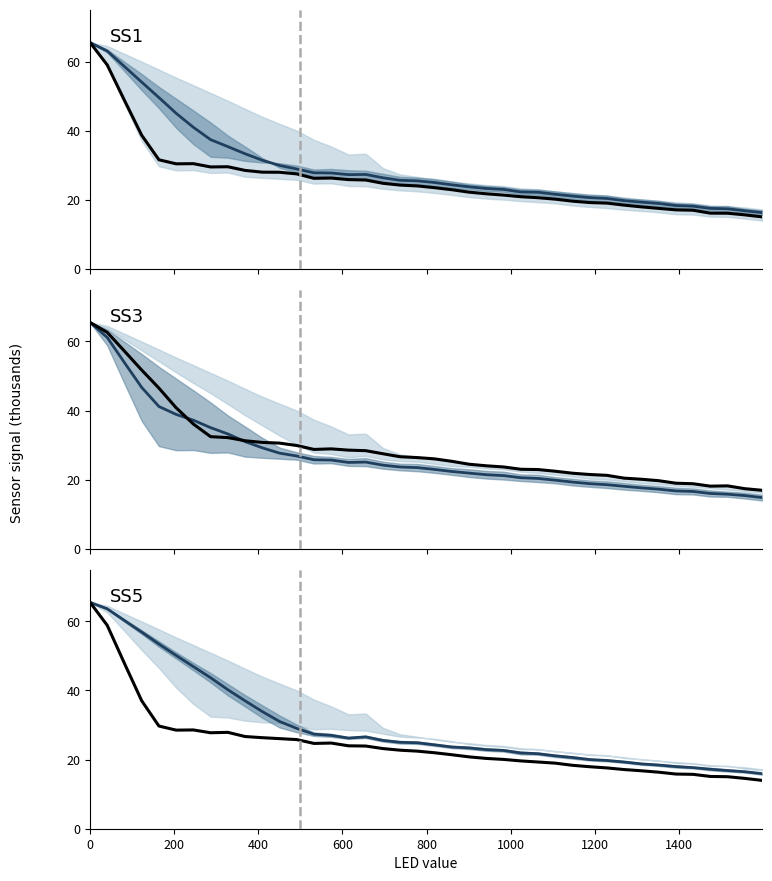

True or false: SS5 median and SS1 intersect in this chart.

False